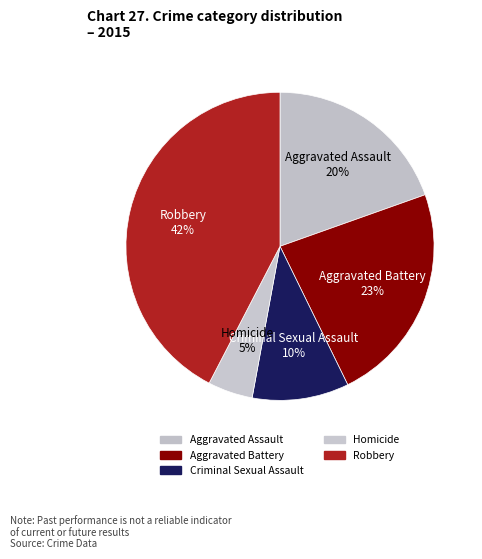

To the nearest percent, what is the combined percentage of Aggravated Assault and Robbery?

62%